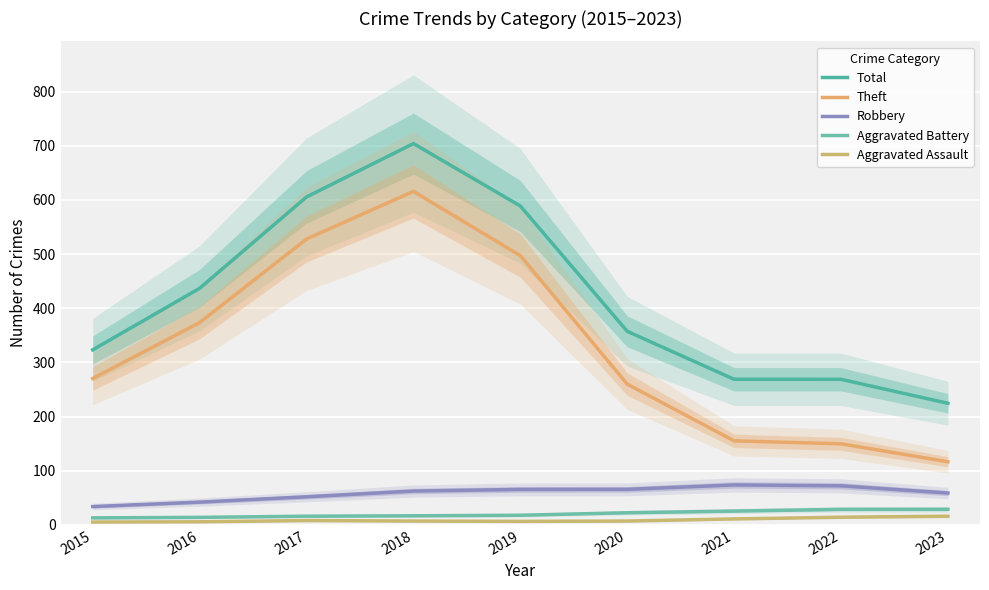

How many interior local peaks does the Total series have?

1